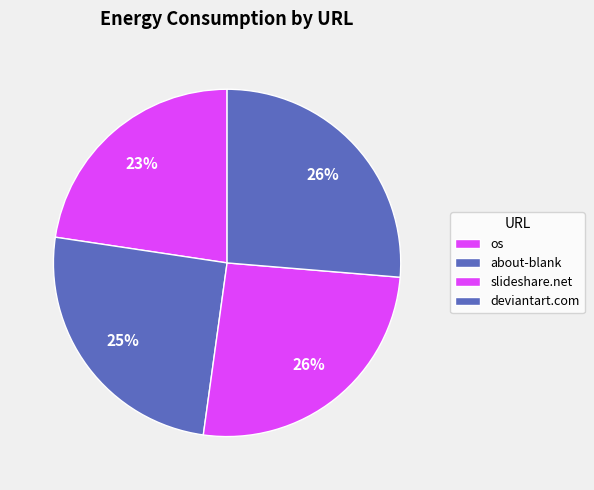

To the nearest percent, what is the average slice percentage?

25%